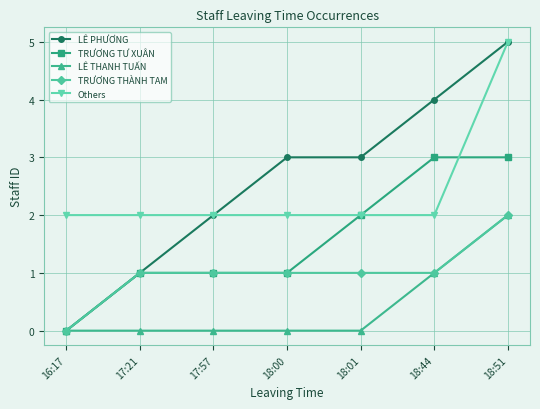

Is the value of TRƯƠNG TƯ XUÂN at 18:01 greater than the value of LÊ THANH TUẤN at 18:00?

Yes